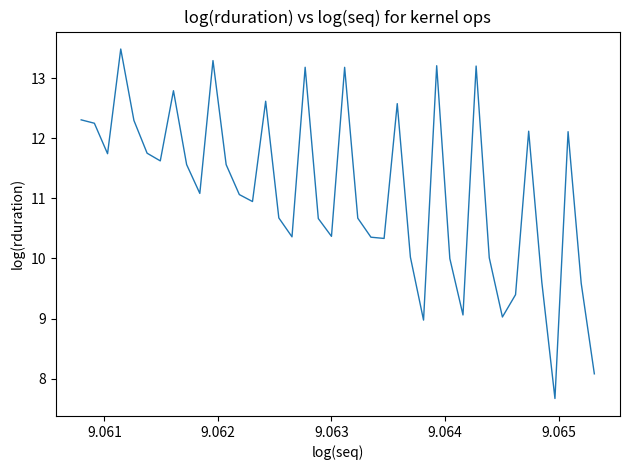

What is the smallest value displayed?

7.7